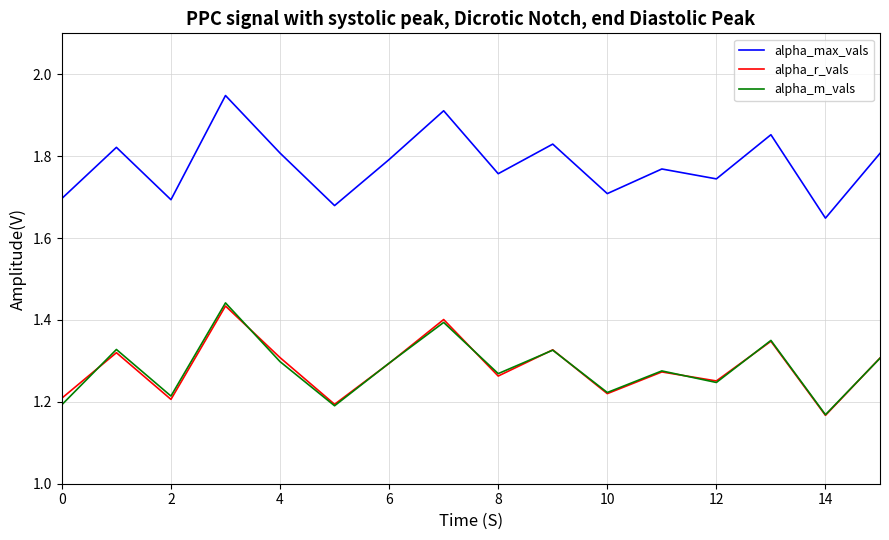

What are all the series names shown in the legend?

alpha_max_vals, alpha_r_vals, alpha_m_vals